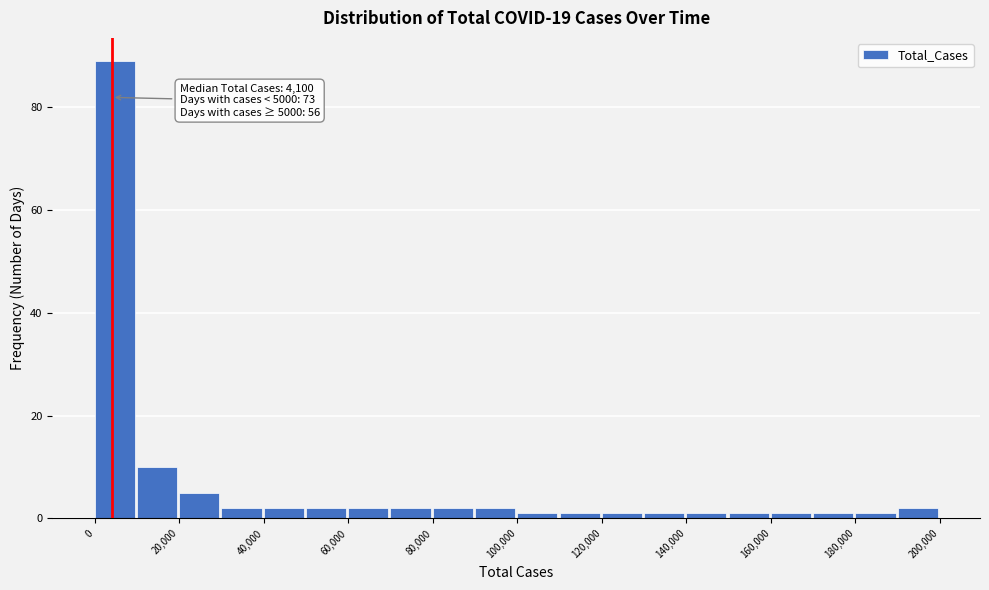

Over which range of the x-axis is the bar tallest?

0 to 10000